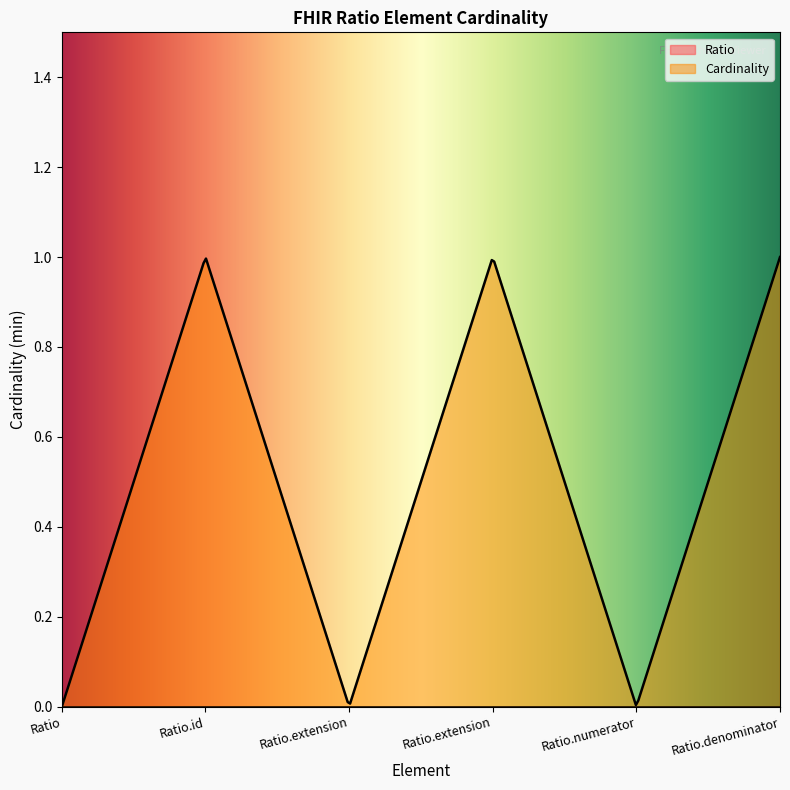

Does the chart display data point markers on the line(s)?

No